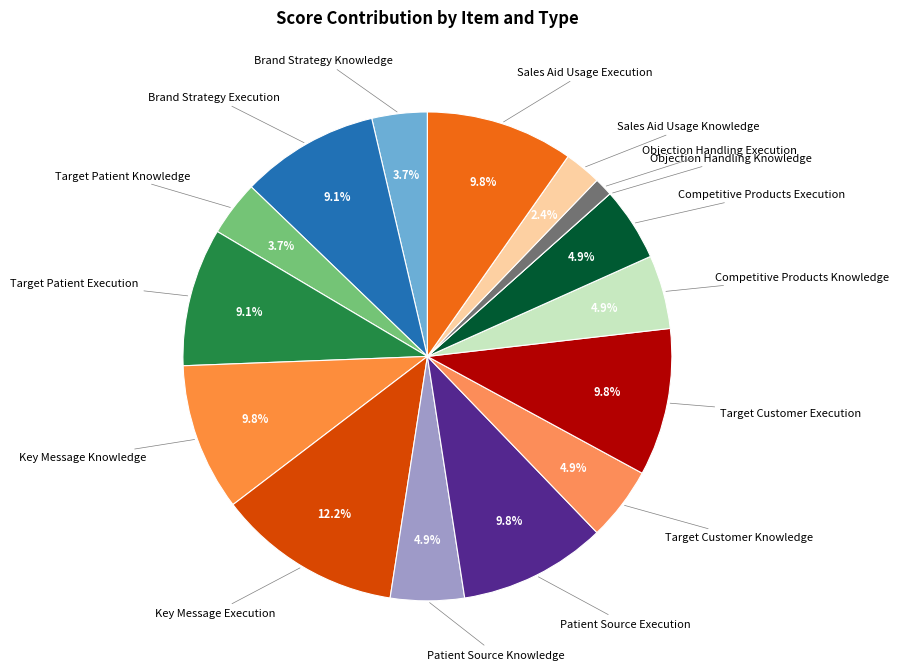

Which slice is the smallest?

Objection Handling Knowledge